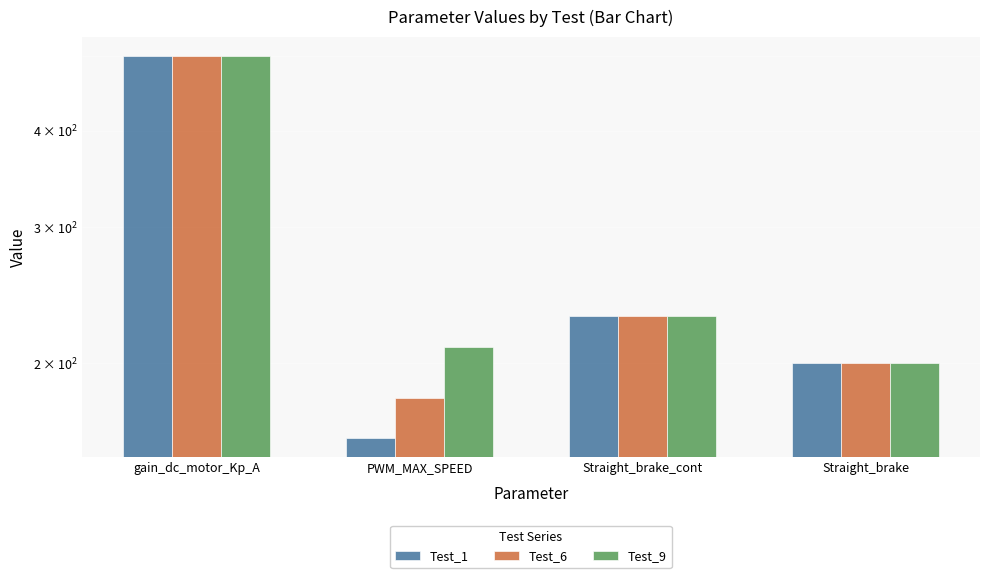

Reading left to right, list all the values displayed in this chart.

Test_1: 500	160	230	200
Test_6: 500	180	230	200
Test_9: 500	210	230	200